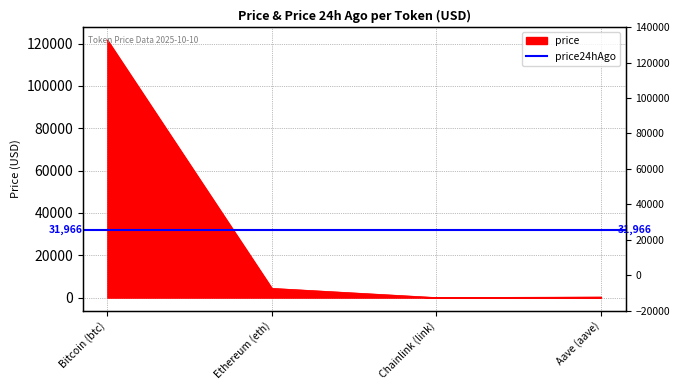

Reading left to right, transcribe all the data shown in this chart.

121730.0	4381.4	22.1	274.0